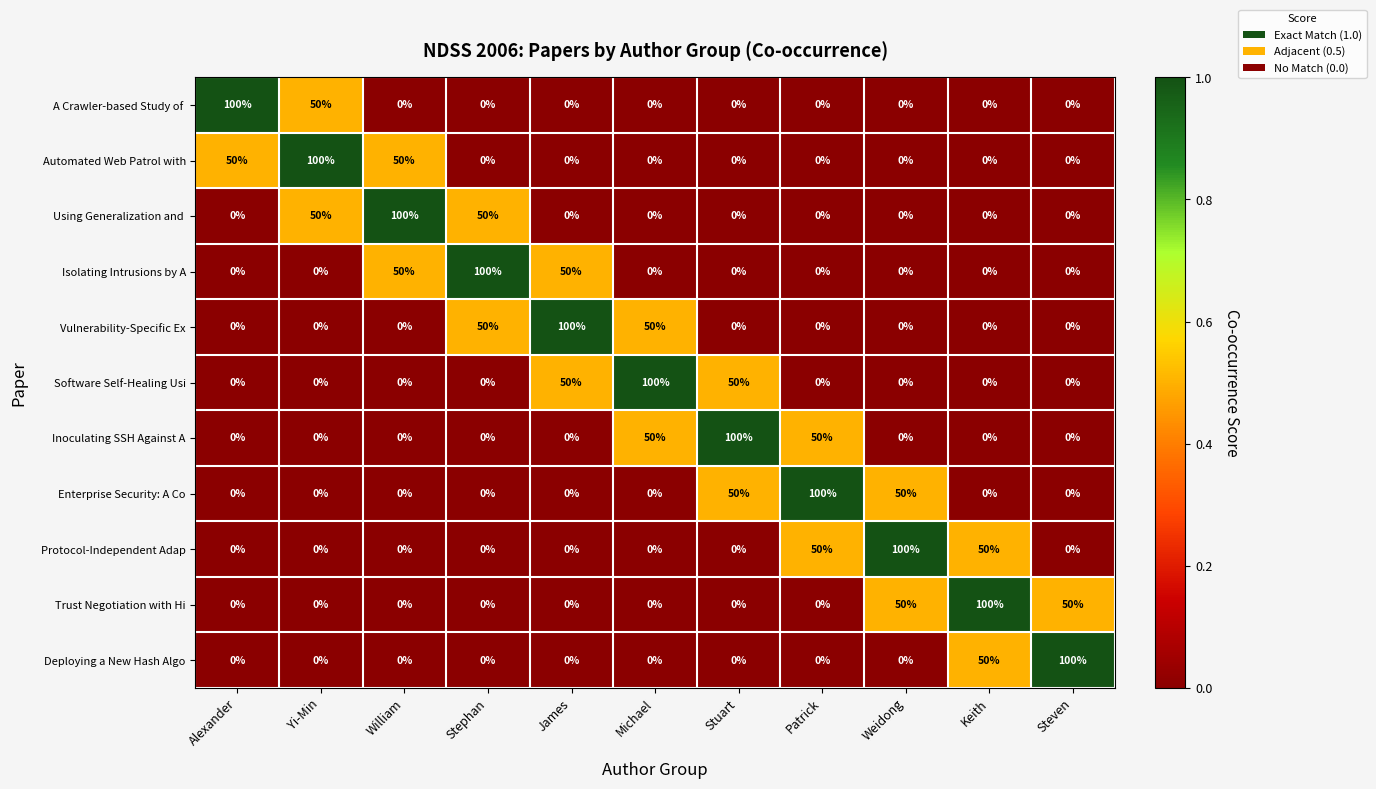

What is the difference between the maximum and minimum values in the Vulnerability-Specific Ex series?

100